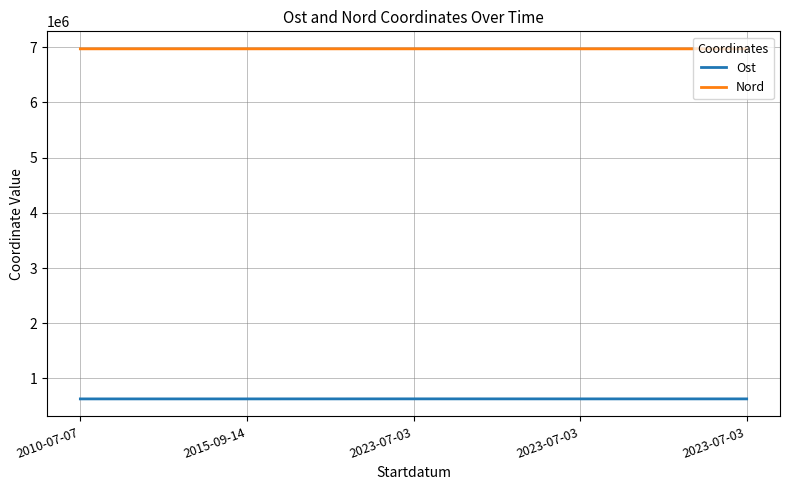

Rank the categories by Ost value from lowest to highest.

2010-07-07, 2015-09-14, 2023-07-03, 2023-07-03, 2023-07-03